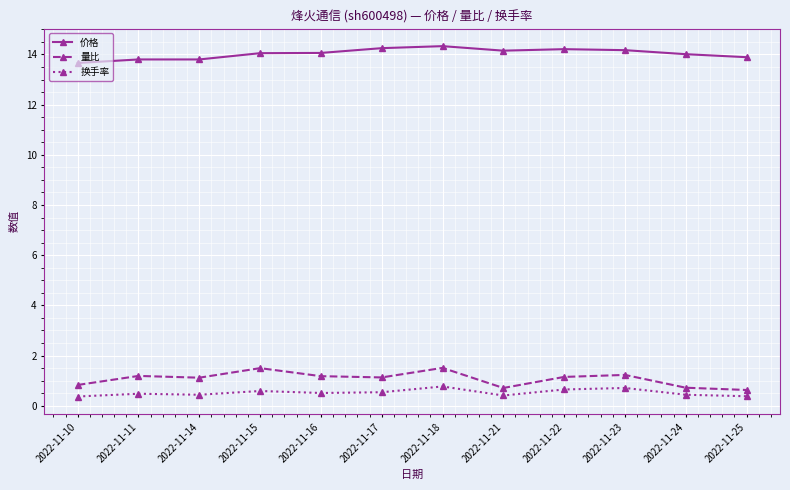

At which category is the sum across all series the highest?

2022-11-18